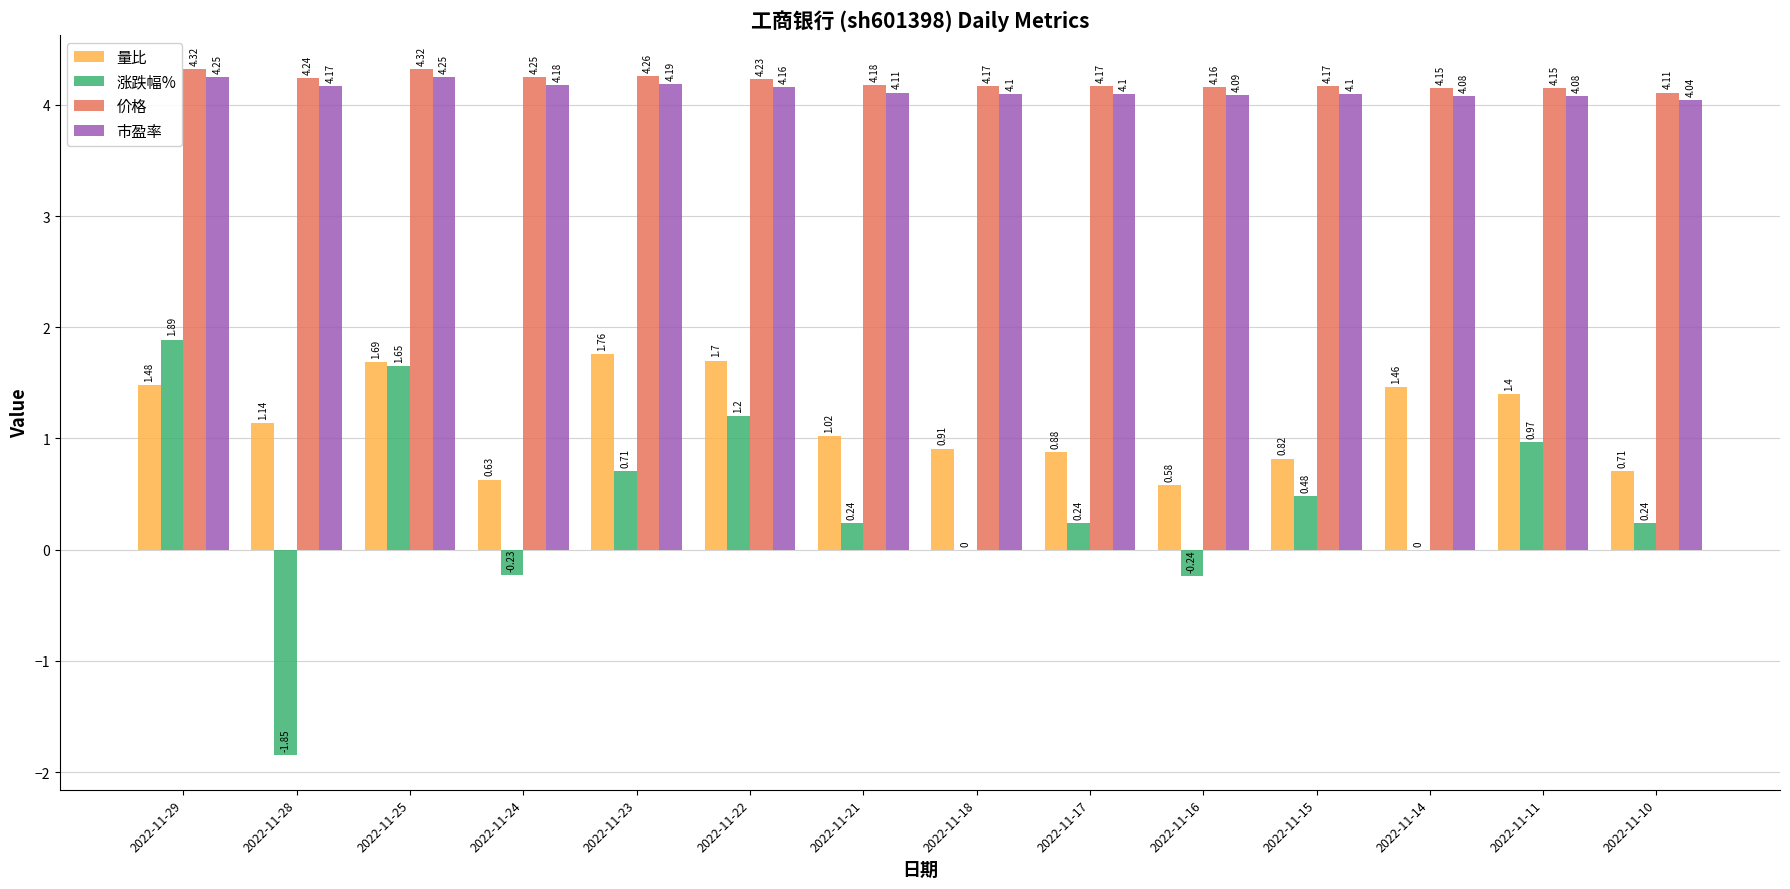

Which series changed the most between 2022-11-29 and 2022-11-28?

涨跌幅%